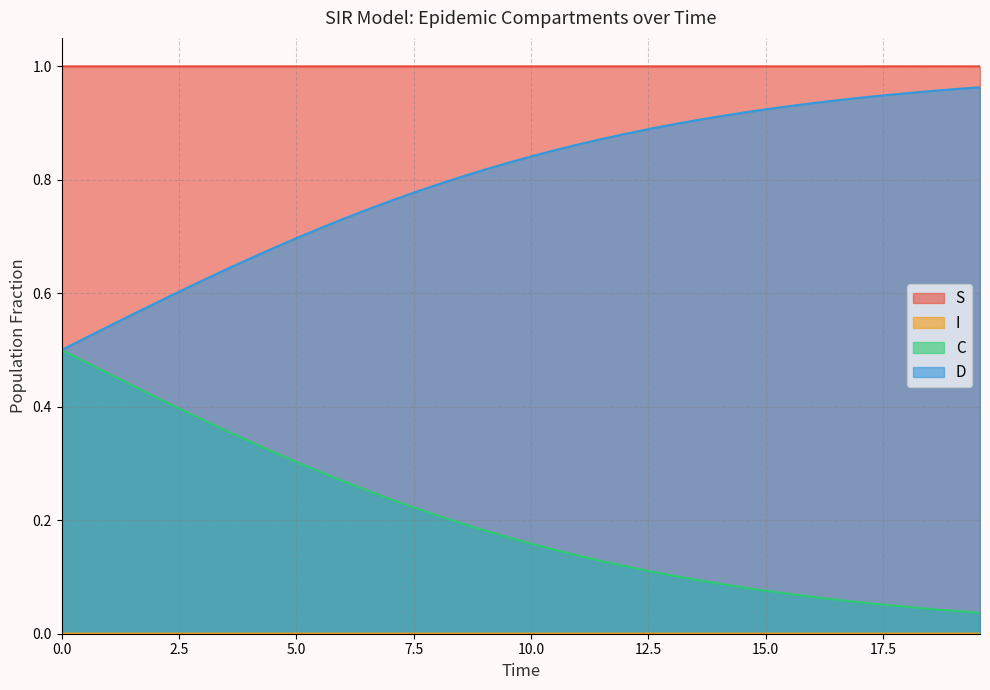

True or false: S and D cross at least once.

False